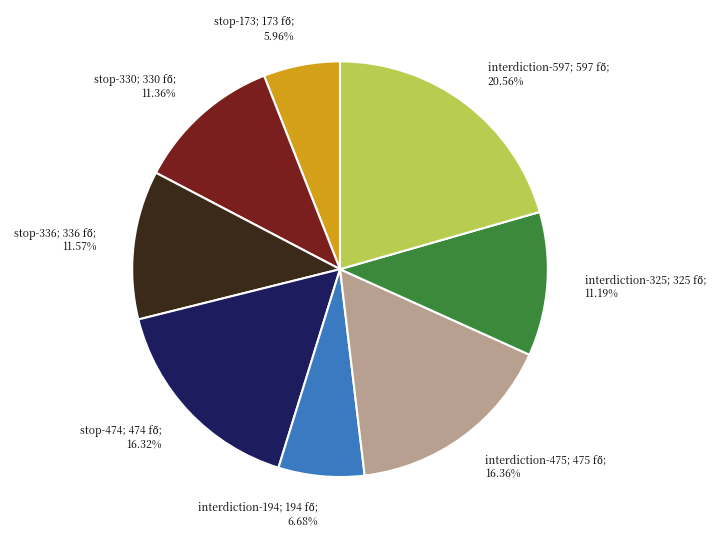

Does any single category account for the majority?

No